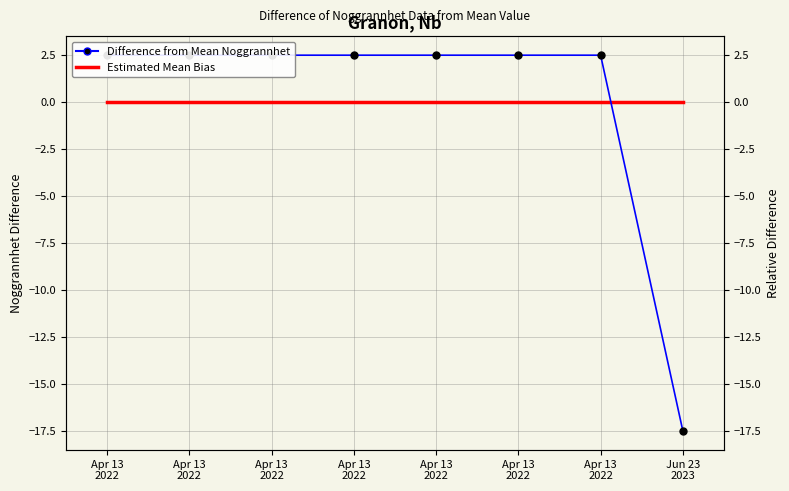

True or false: Estimated Mean Bias (Noggrannhet) has more than 0 interior local peaks.

False